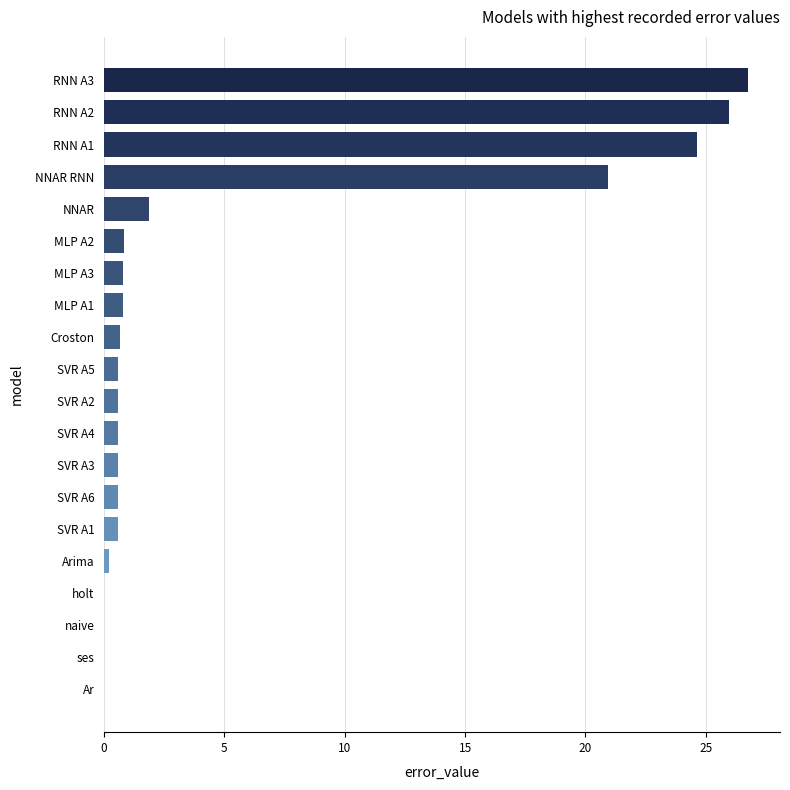

Count the number of categories in the chart.

20